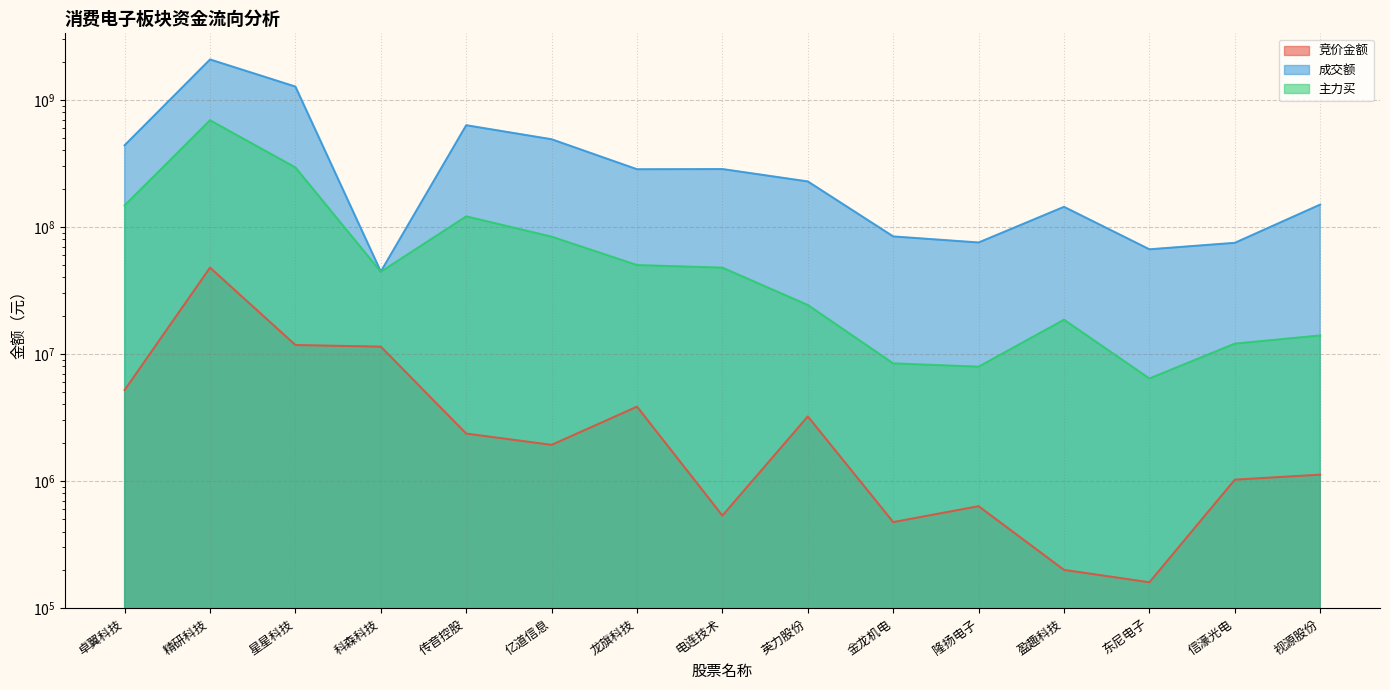

What is the sum of the 成交额 values at 亿道信息 and 视源股份?

639294741